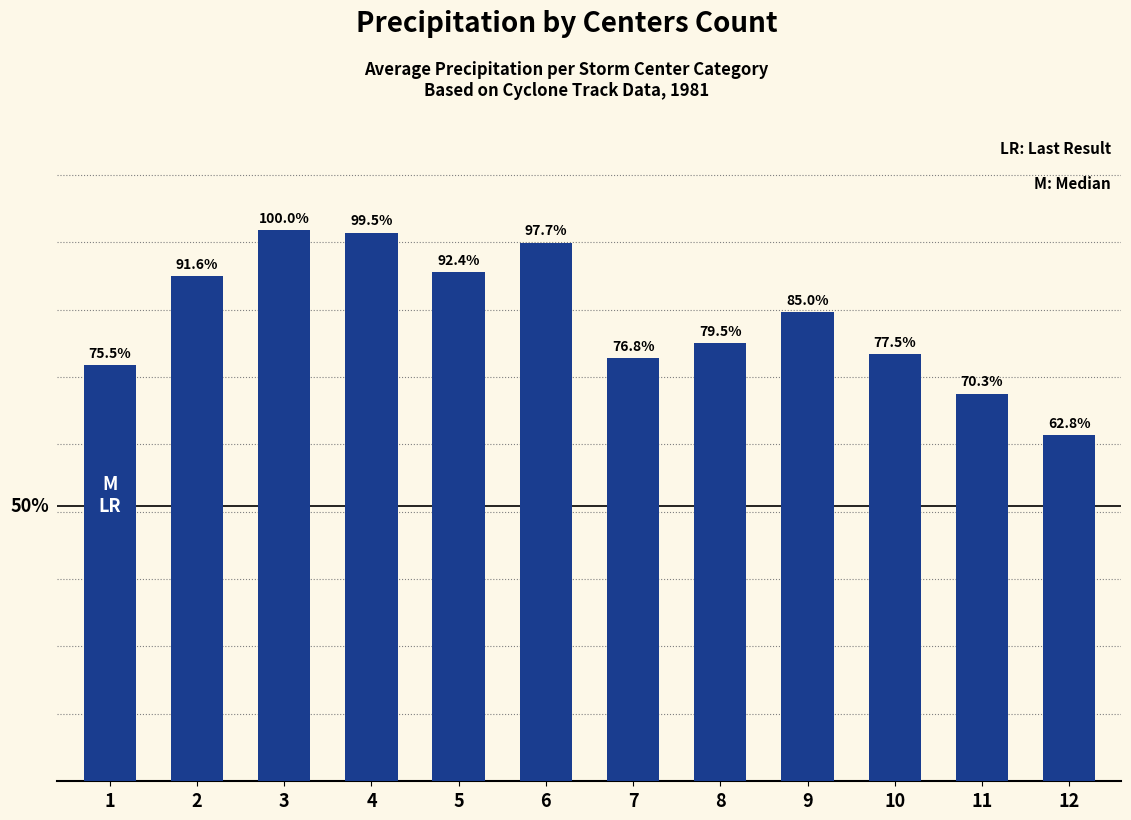

Which label corresponds to the largest value in the chart?

3